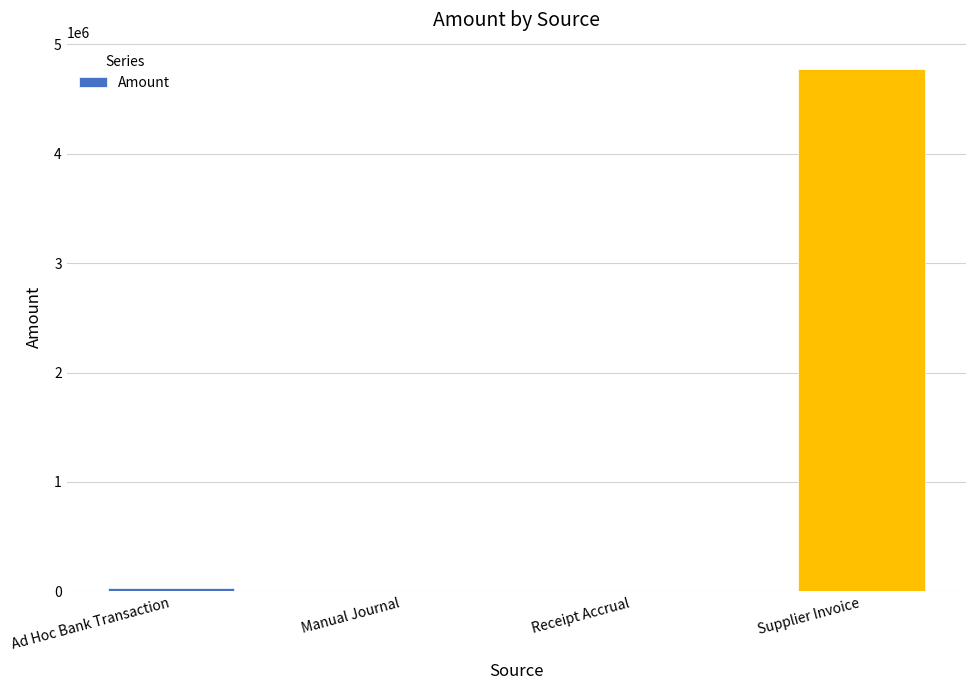

Are the bars horizontal?

No